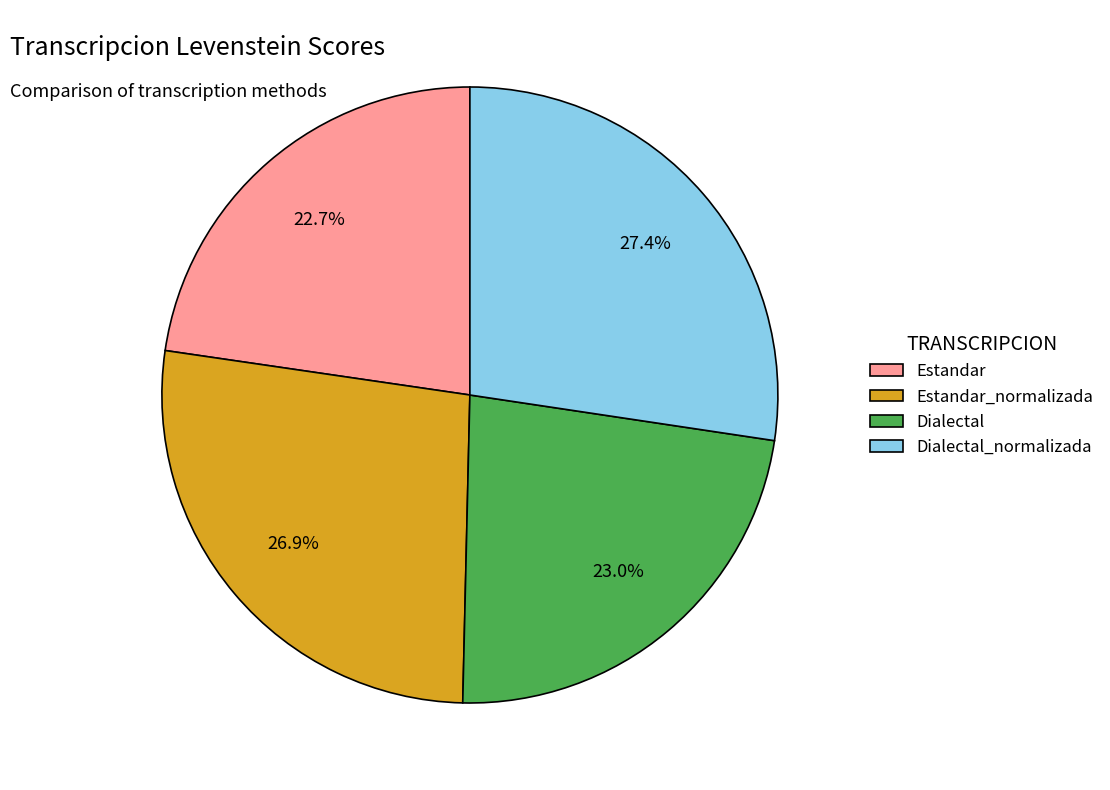

What is the ratio of the value at Estandar to the value at Dialectal?

1.0